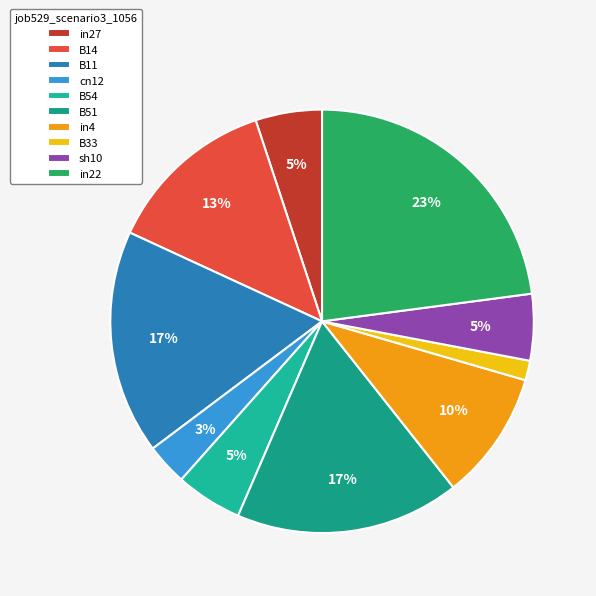

Count the number of slices in the pie.

10